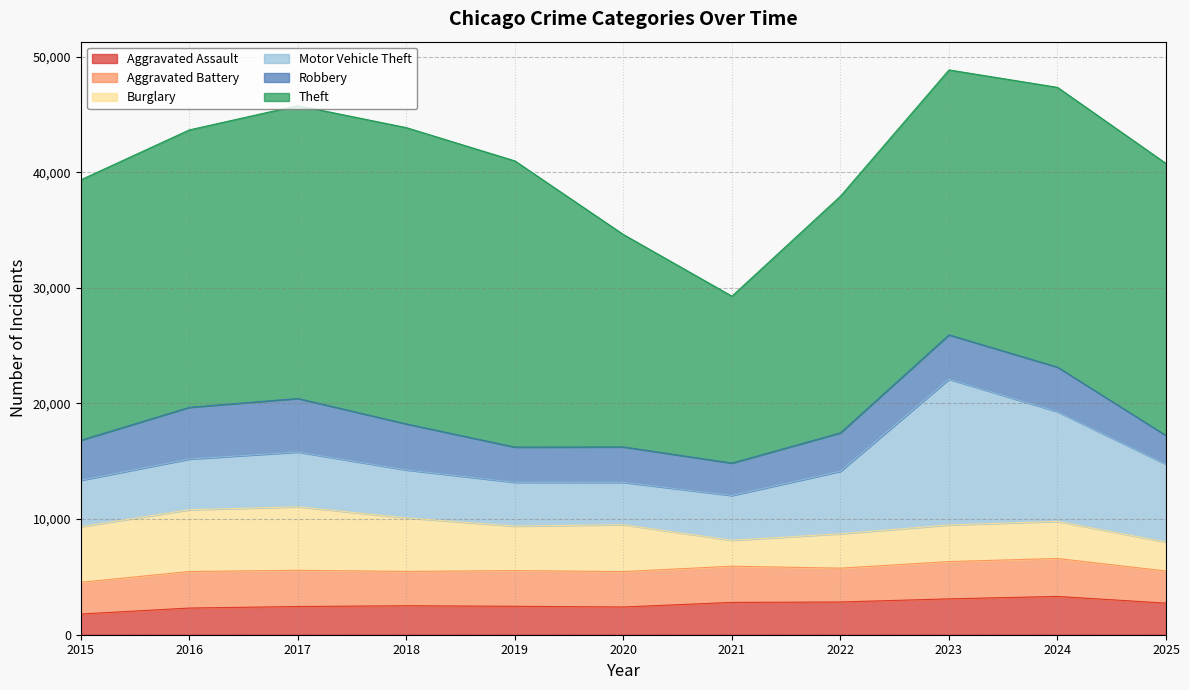

Reading right to left, list all the values displayed in this chart.

Aggravated Assault: 2025=2731	2024=3313	2023=3102	2022=2831	2021=2796	2020=2397	2019=2460	2018=2505	2017=2440	2016=2307	2015=1791
Aggravated Battery: 2025=2777	2024=3281	2023=3224	2022=2925	2021=3130	2020=3063	2019=3084	2018=2969	2017=3129	2016=3159	2015=2742
Burglary: 2025=2500	2024=3208	2023=3165	2022=2975	2021=2241	2020=4055	2019=3850	2018=4633	2017=5496	2016=5343	2015=4809
Motor Vehicle Theft: 2025=6741	2024=9486	2023=12610	2022=5404	2021=3877	2020=3664	2019=3789	2018=4145	2017=4738	2016=4385	2015=4013
Robbery: 2025=2478	2024=3856	2023=3832	2022=3326	2021=2801	2020=3064	2019=3045	2018=3980	2017=4629	2016=4474	2015=3465
Theft: 2025=23528	2024=24194	2023=22913	2022=20468	2021=14435	2020=18366	2019=24750	2018=25622	2017=25329	2016=23989	2015=22521